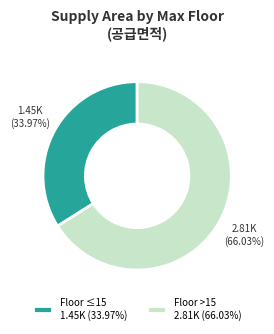

Which has a higher value, Floor >15 2.81K (66.03%) or Floor ≤15 1.45K (33.97%)?

Floor >15 2.81K (66.03%)